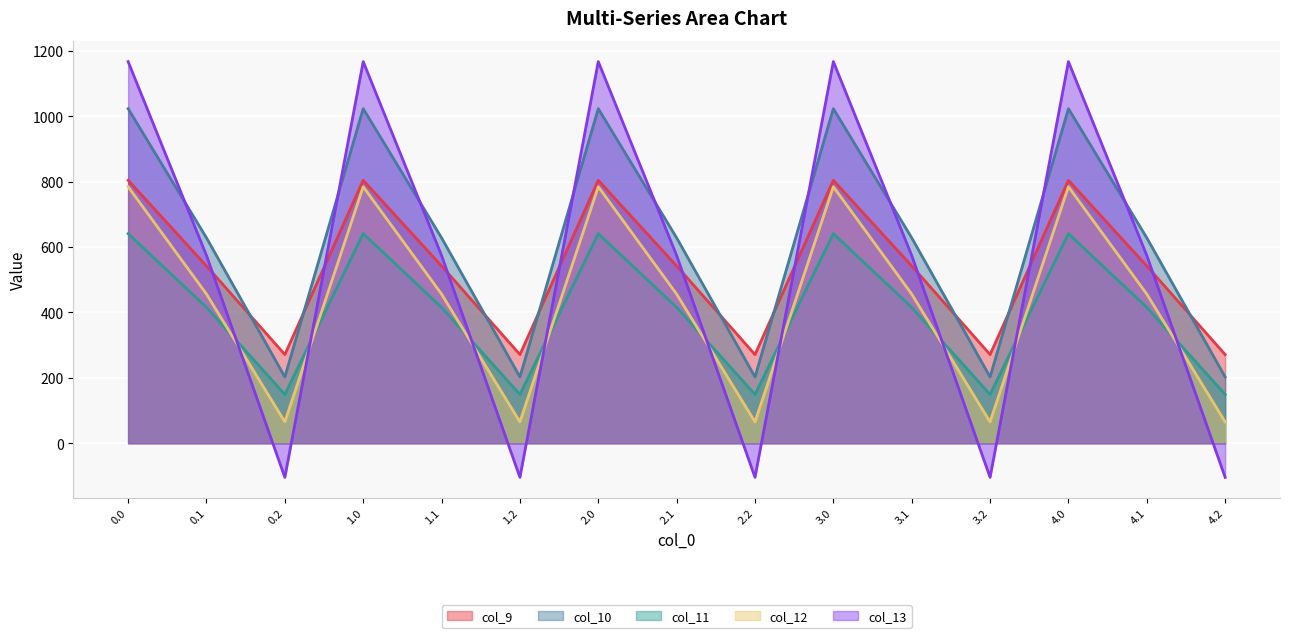

True or false: col_12 has more than 1 points higher than both neighbors.

True